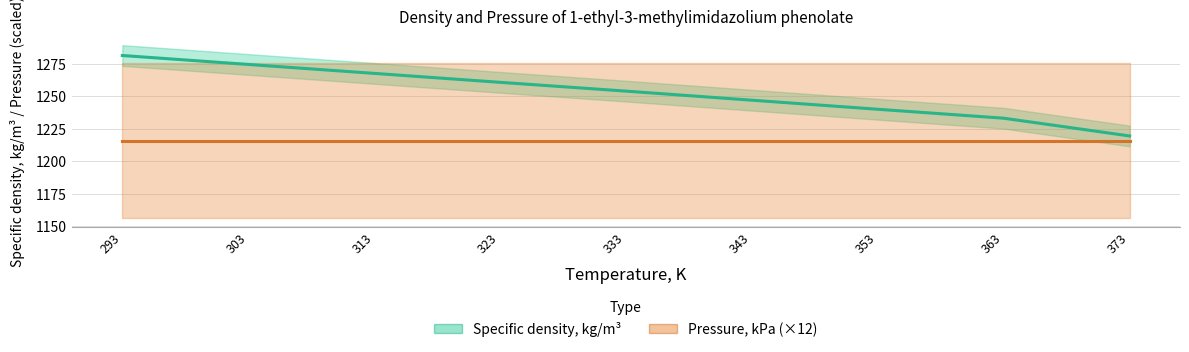

What is the spread (max minus min) of values at 323?

45.0